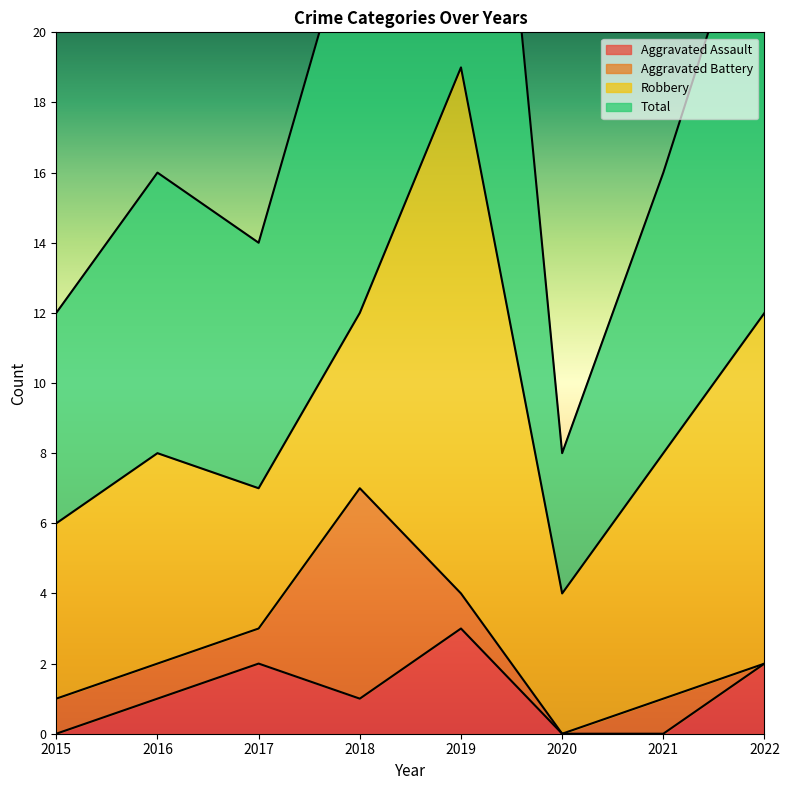

Which series has the widest spread of values?

Total